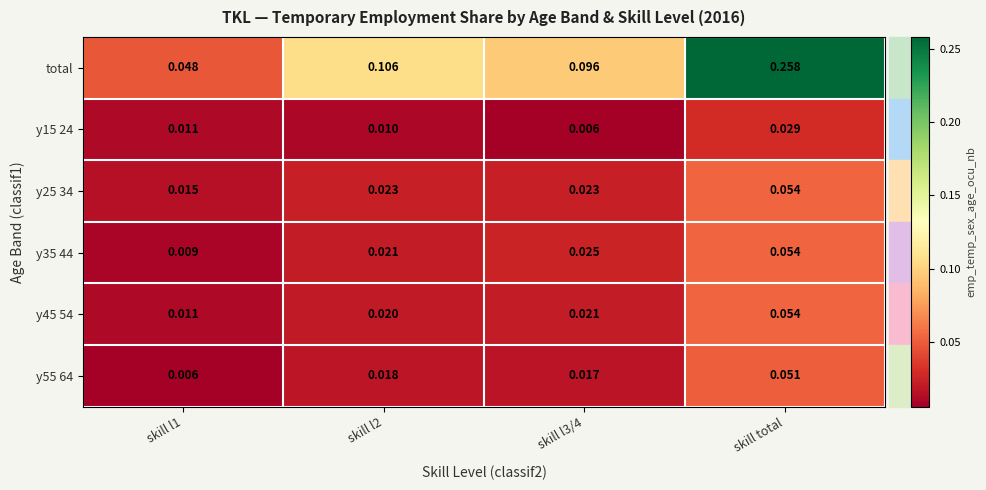

Between skill l1 and skill l2, which series saw the biggest shift?

total